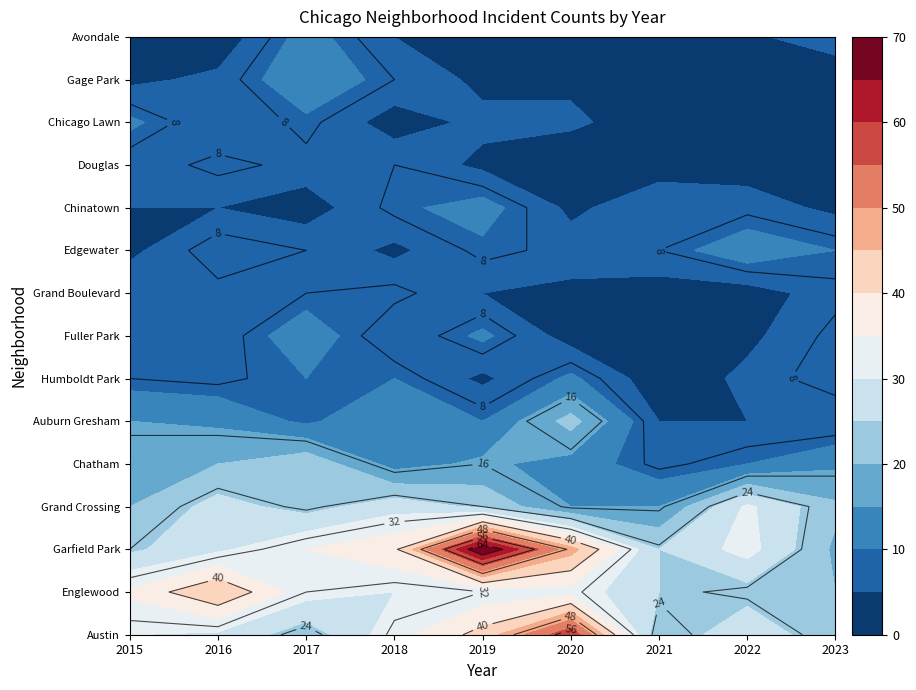

Between Garfield Park and Grand Boulevard, which series saw the biggest shift?

Garfield Park